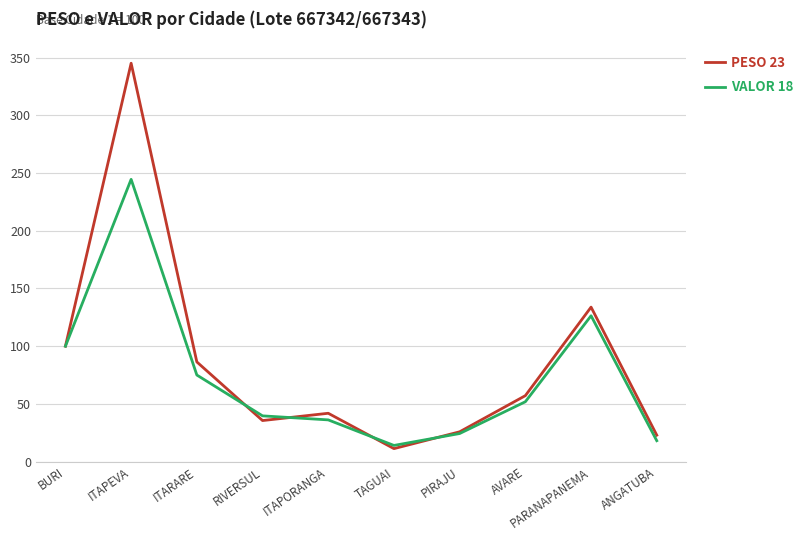

At which label does PESO 23 reach its minimum?

TAGUAI